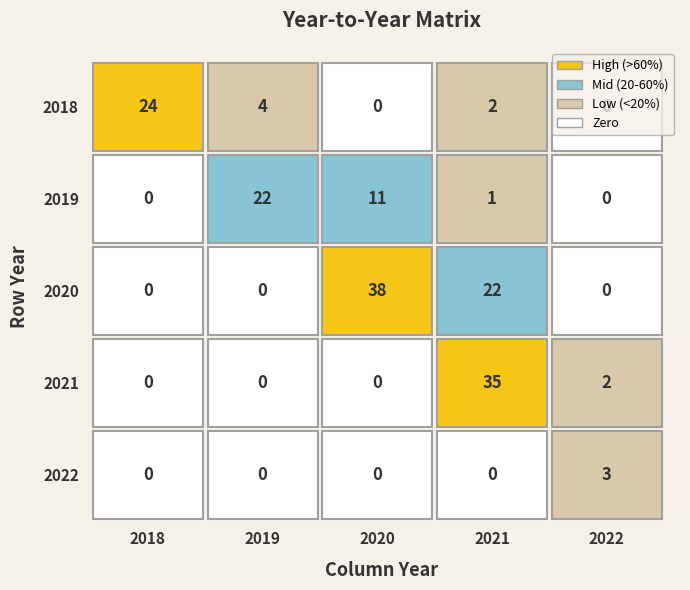

The value of 2019 at 2022 is 0. True or false?

True